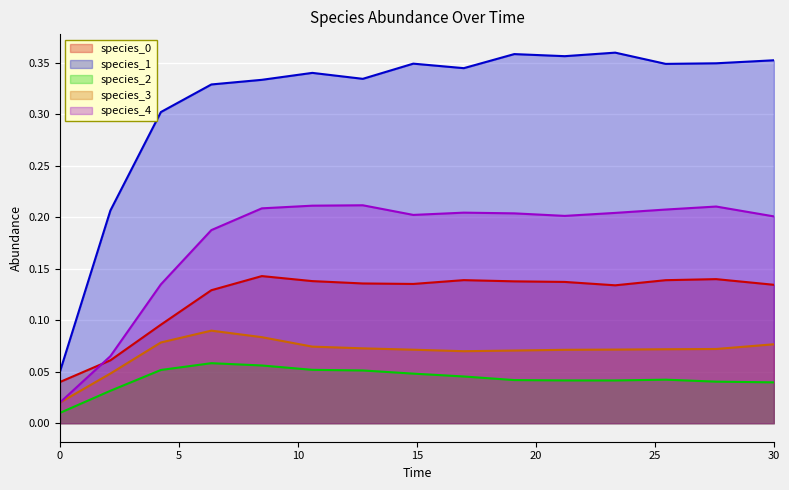

How many species_2 values are between 0 and 1?

15